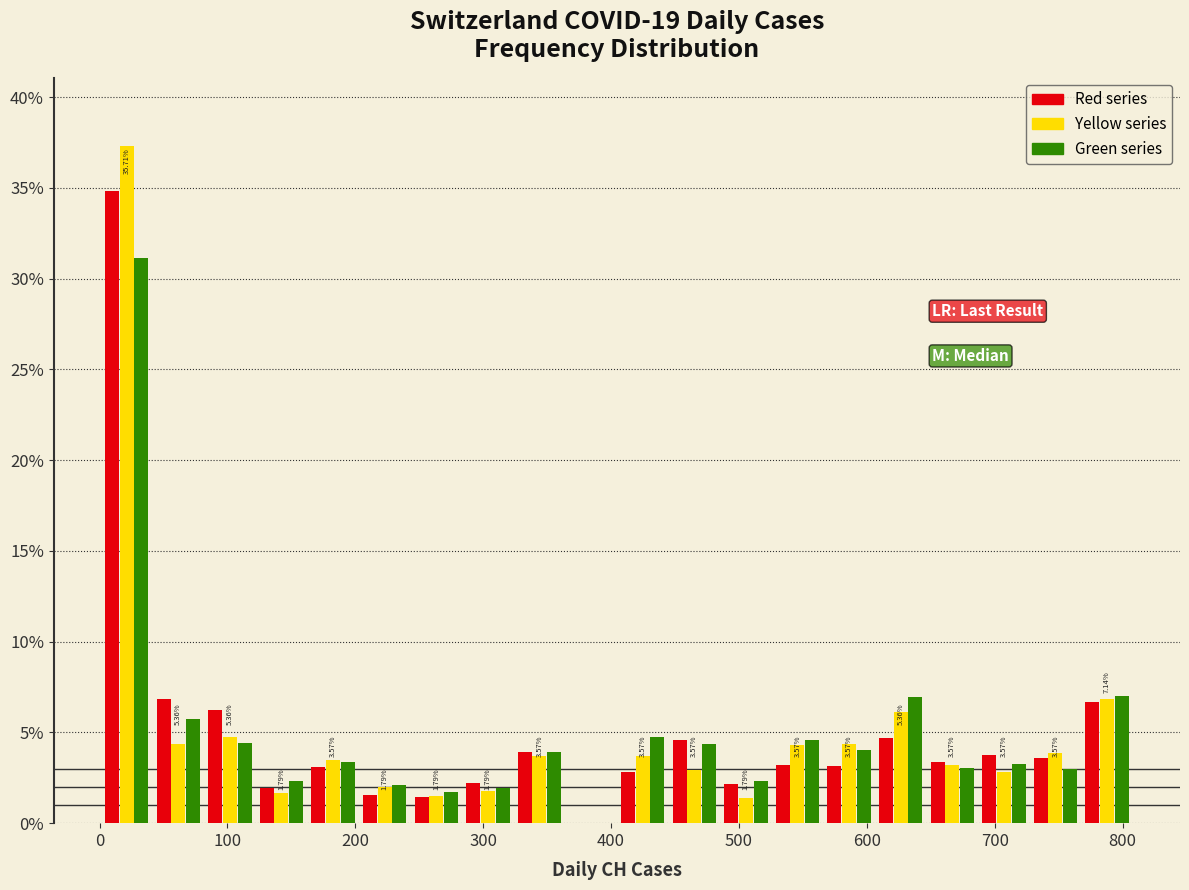

In the Green series series, which range on the x-axis has the tallest bar?

0 to 40